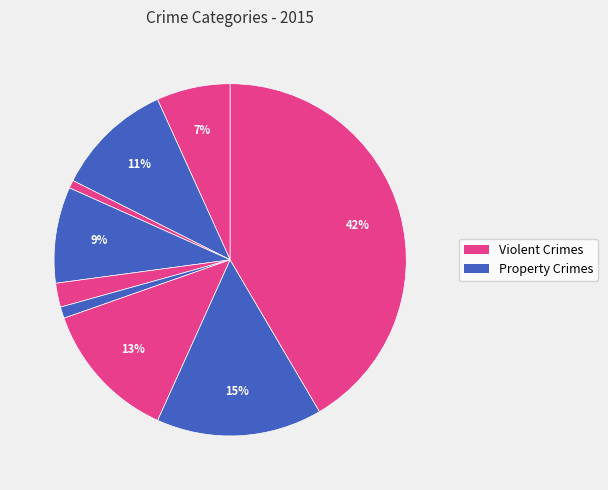

How many segments does this pie chart have?

9